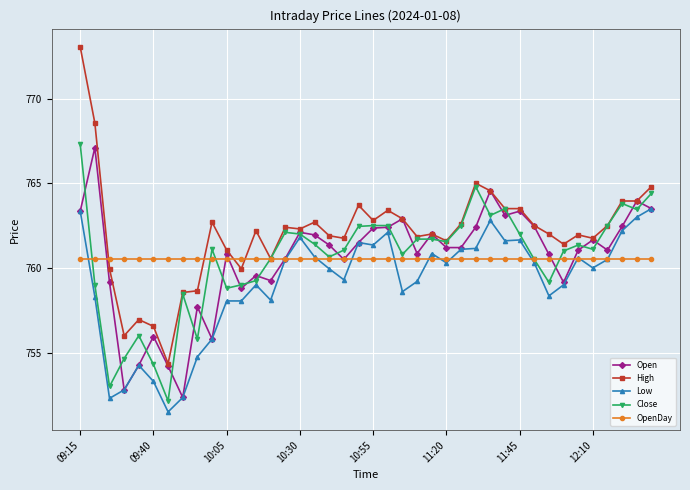

What is the lowest value of the Low series?

751.5